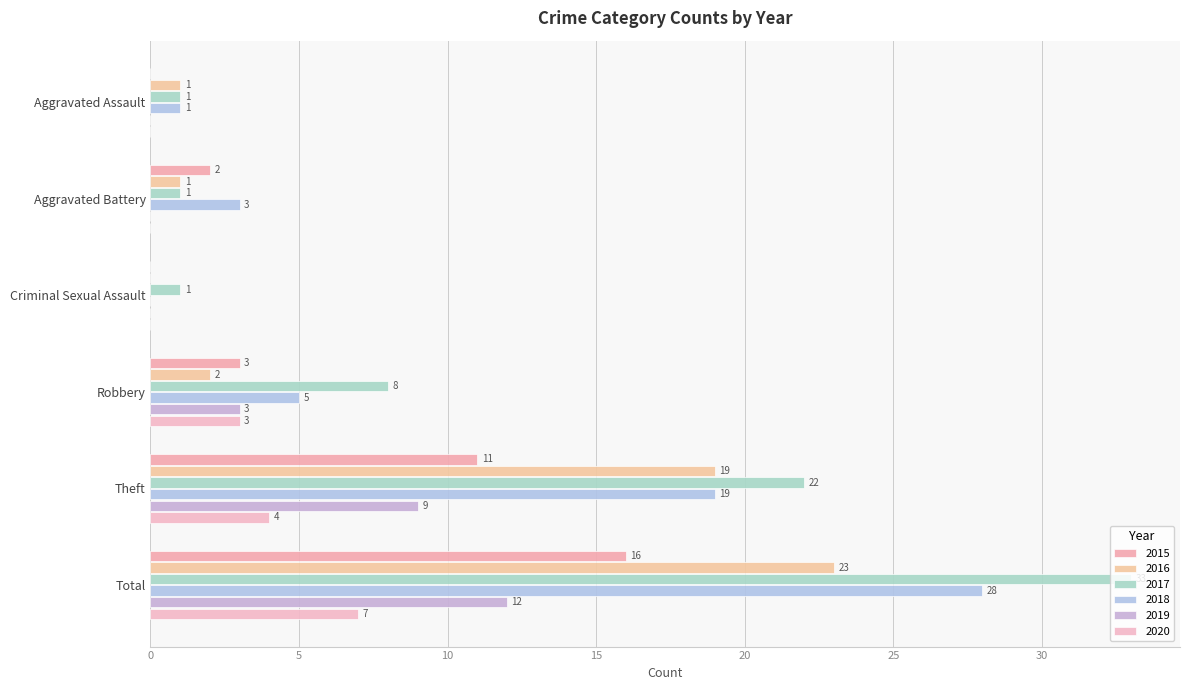

Is it true that 2015 equals -9 at Aggravated Assault?

False